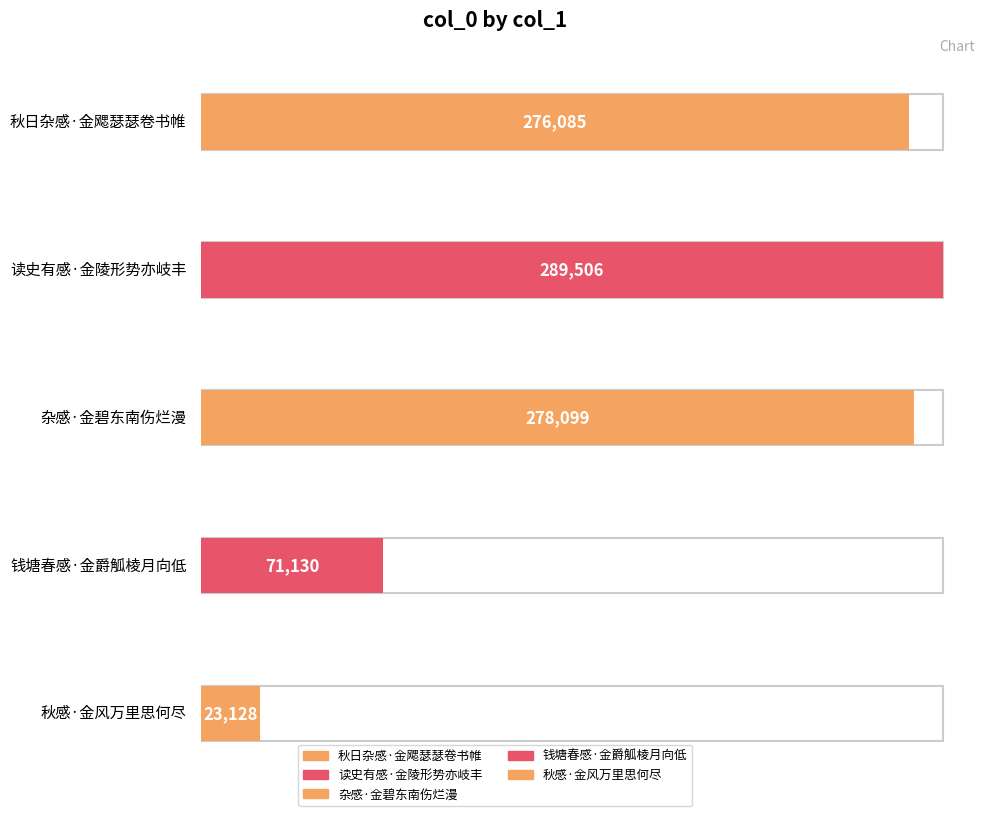

How many data points does each series have?

5